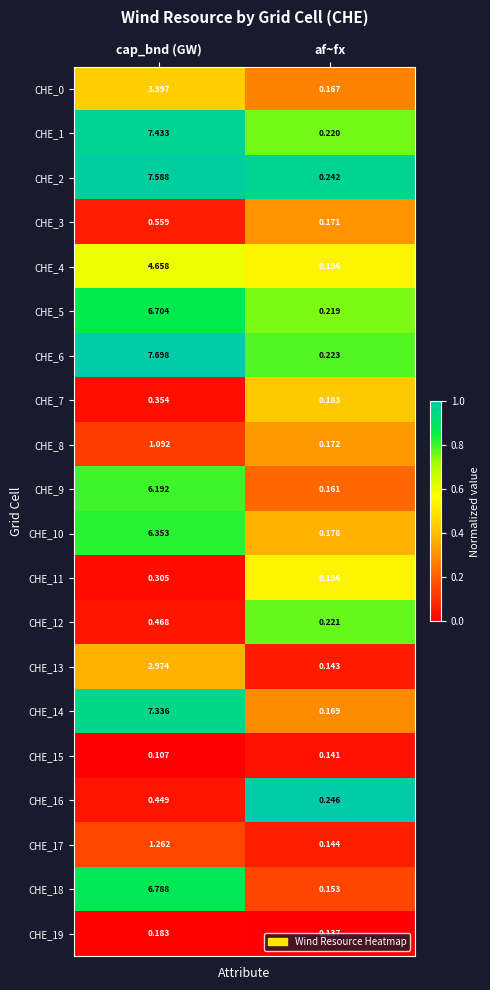

List the labels in order of CHE_16 value, smallest first.

af~fx, cap_bnd (GW)